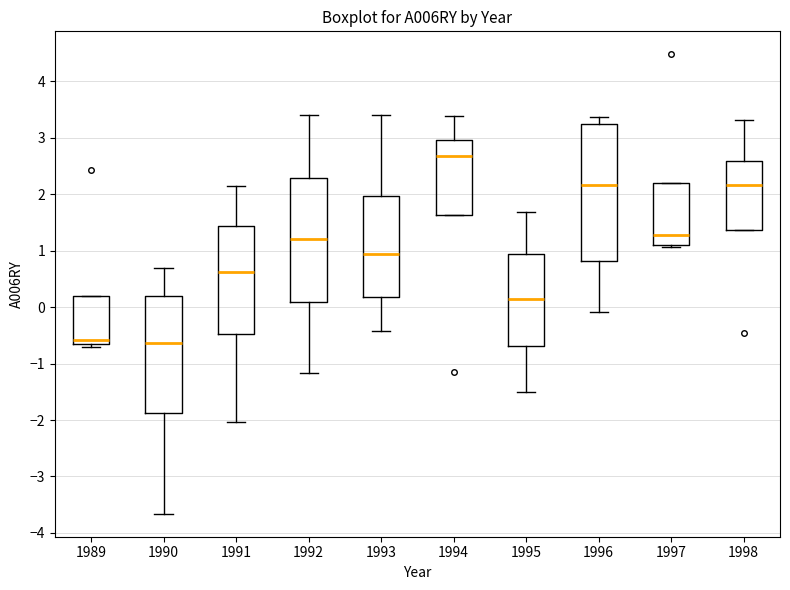

Where does the upper whisker of the box at x = 1996 end on the y-axis? The values are not printed on the chart, so give them approximately, as read against the axis.

3.4